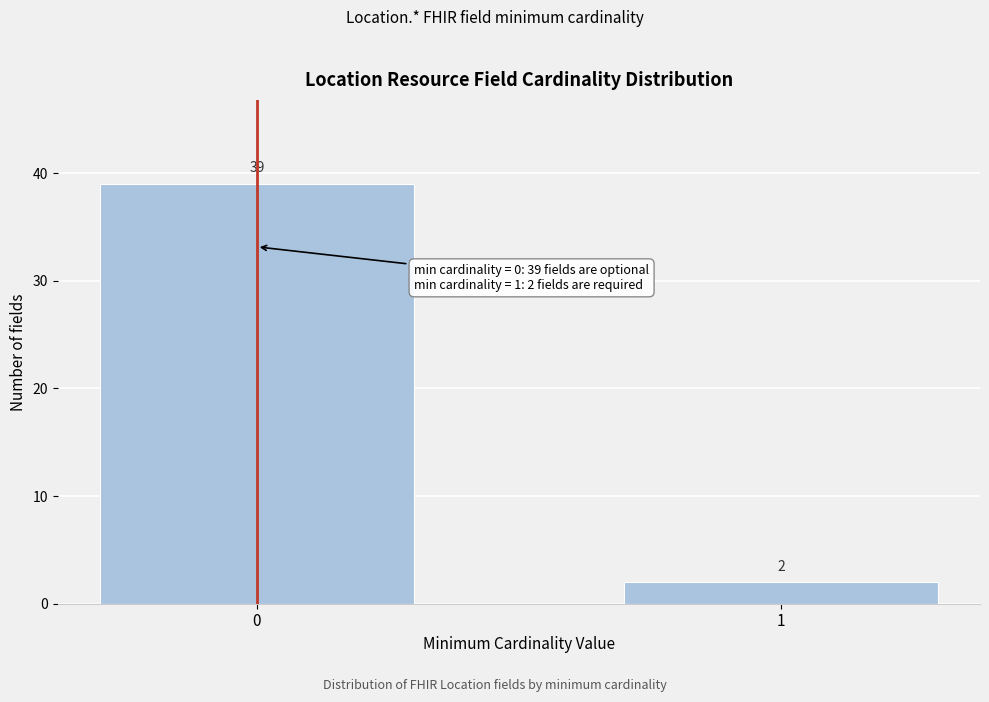

Reading left to right, list all the values displayed in this chart.

0=39	1=2